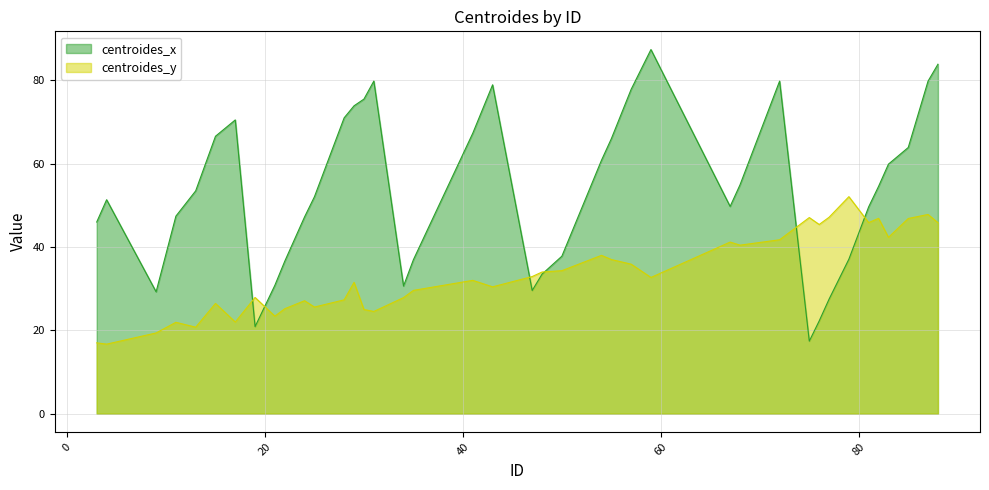

How many values in the centroides_y series are below 32?

19